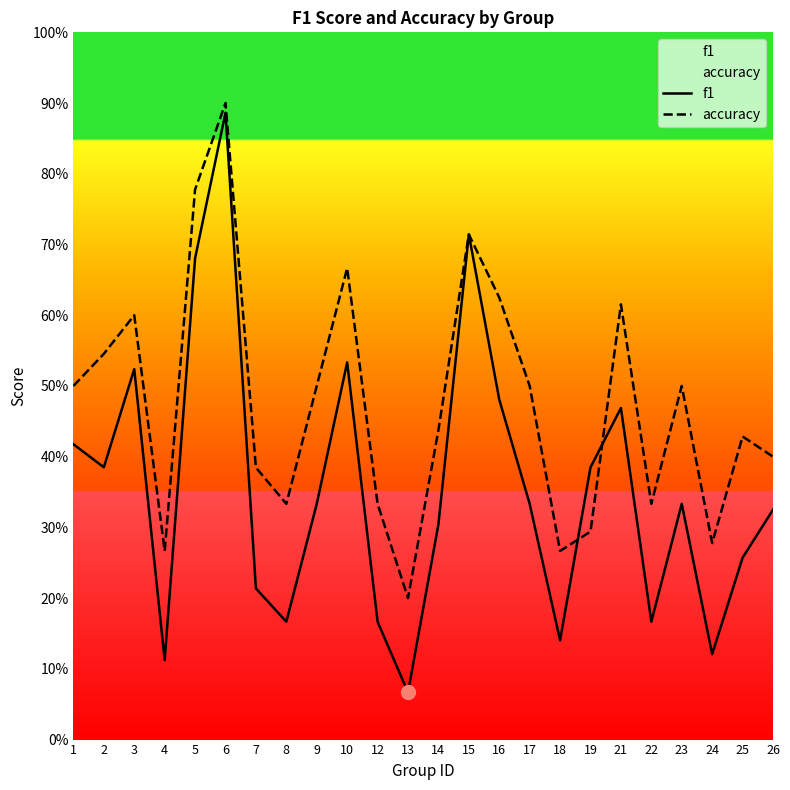

What value does the f1 series have at 16?

0.5